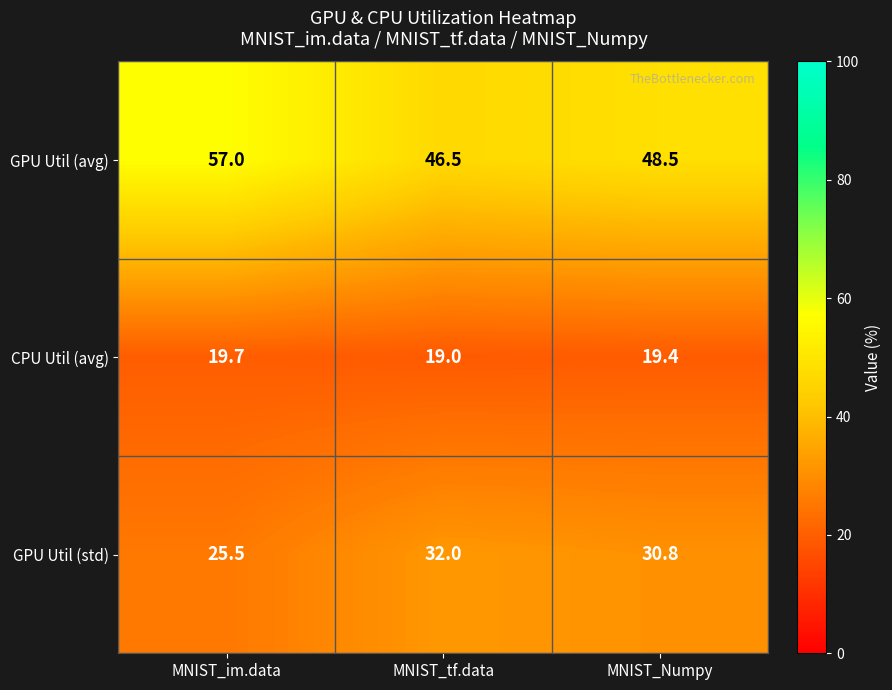

Reading right to left, list all the values displayed in this chart.

GPU Util (avg): 48.5	46.5	57.0
CPU Util (avg): 19.4	19.0	19.7
GPU Util (std): 30.8	32.0	25.5